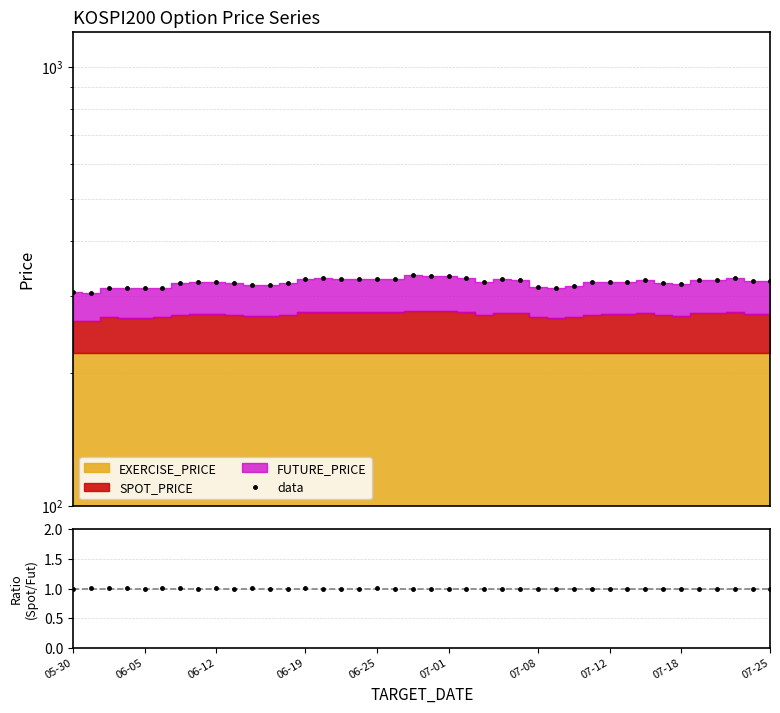

What position from the left is 11?

12